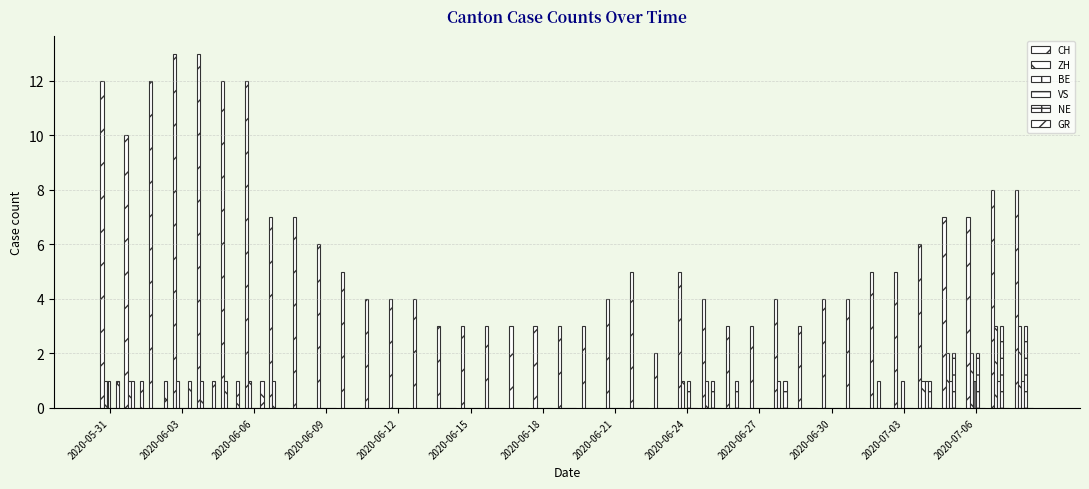

Does the chart contain stacked bars?

No